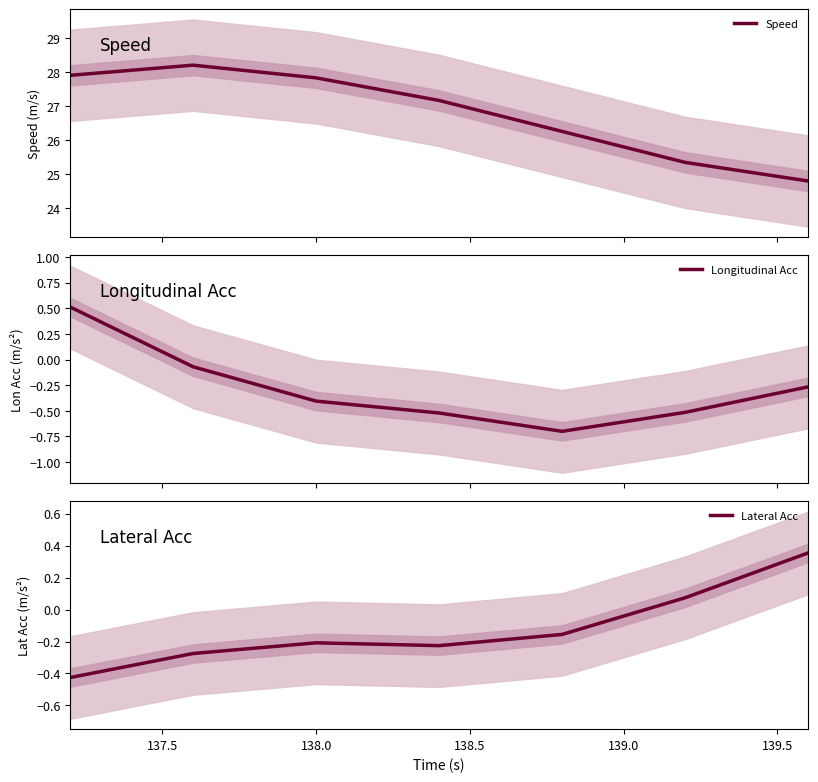

Which series has the widest spread of values?

Speed